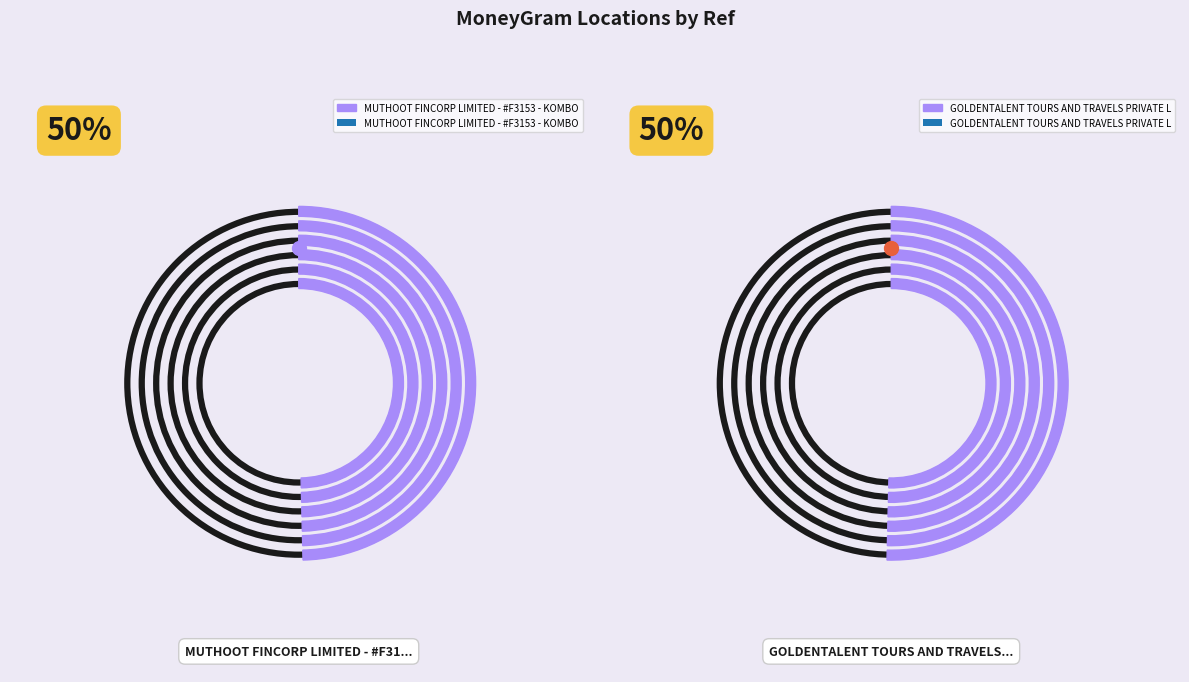

Is it true that GOLDENTALENT TOURS AND TRAVELS PRIVATE L is 57% of the pie?

False